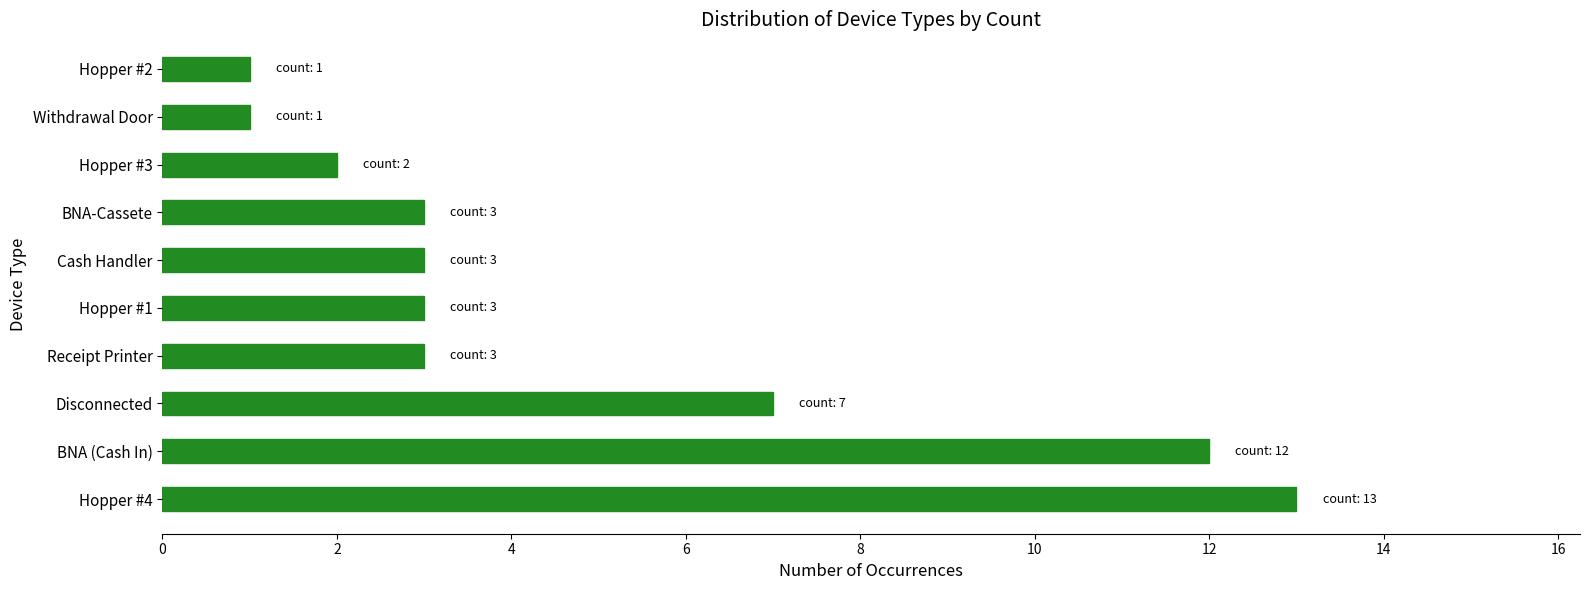

Is it true that the value at Receipt Printer is 3?

True